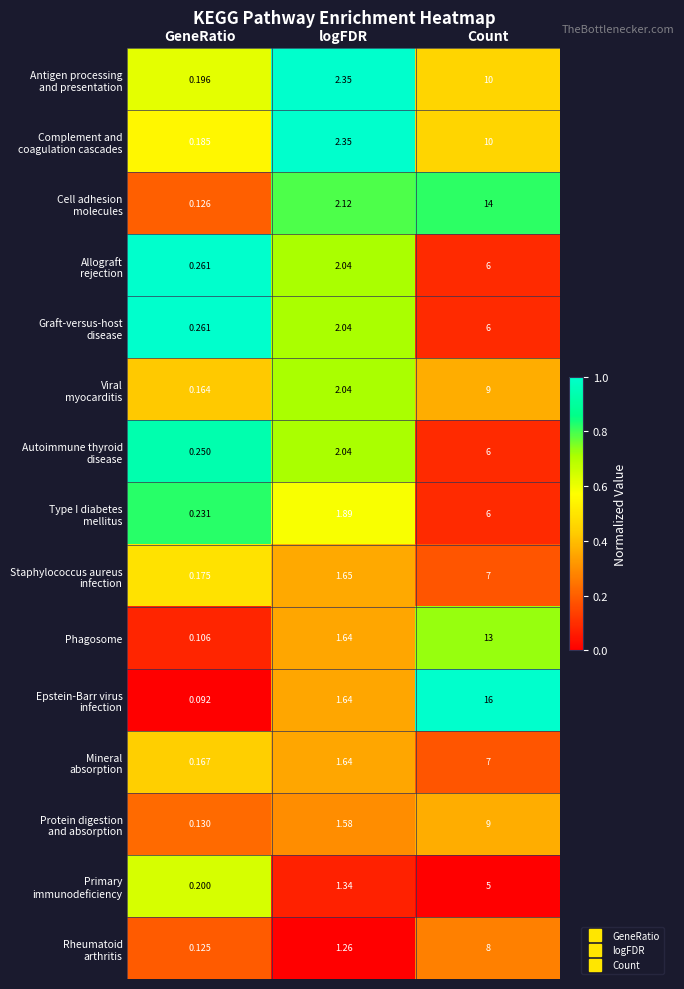

At which category is the sum across all series the highest?

Count